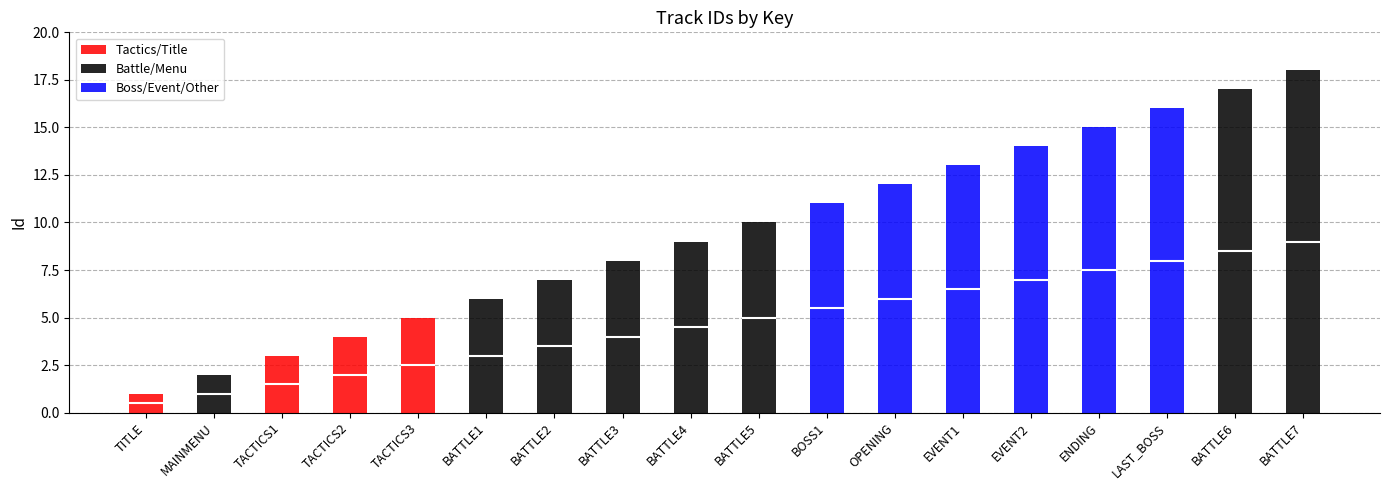

The value at LAST_BOSS is 16. True or false?

True